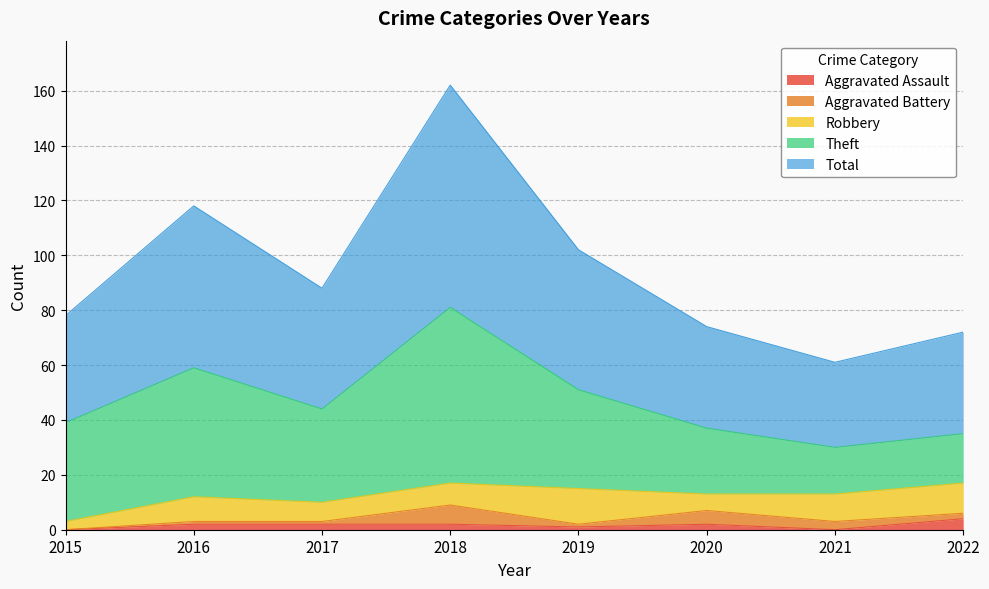

At which category is the sum across all series the highest?

2018